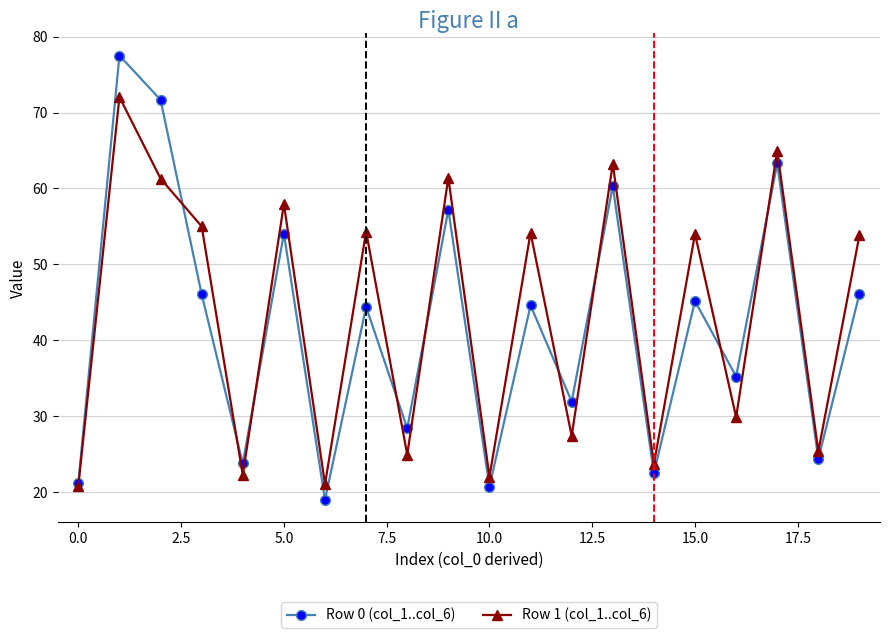

Which series has the widest spread of values?

Row 0 (col_1..col_6)